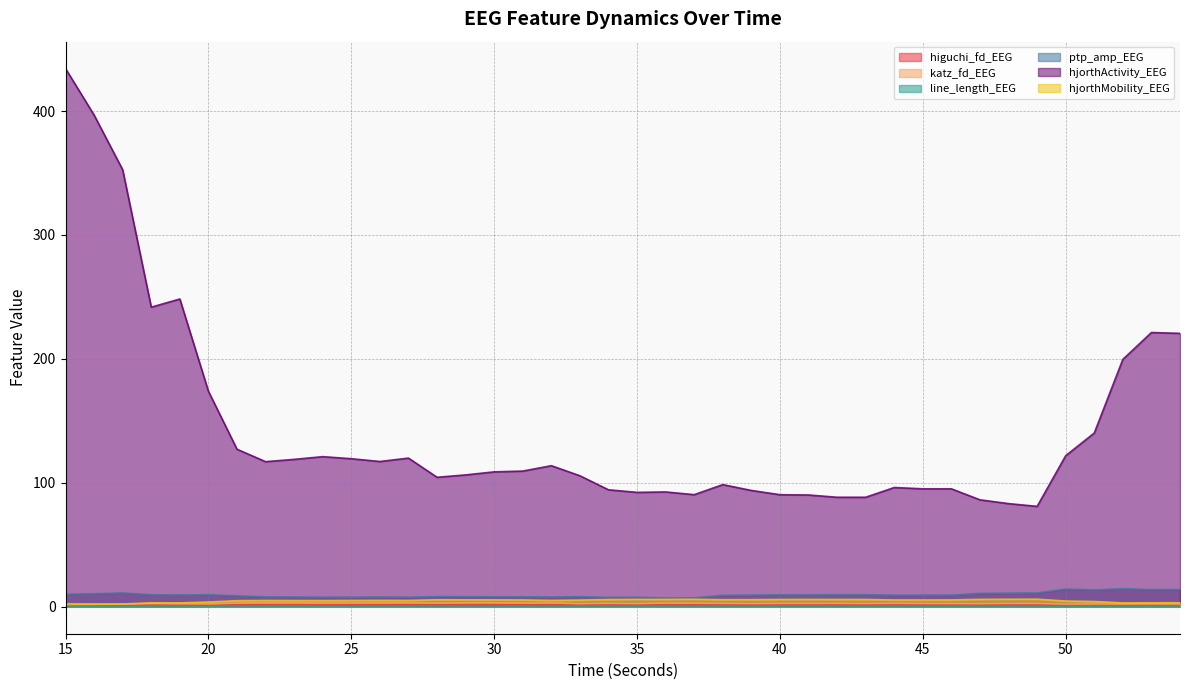

The value of higuchi_fd_EEG at 51 is 0.3. True or false?

False